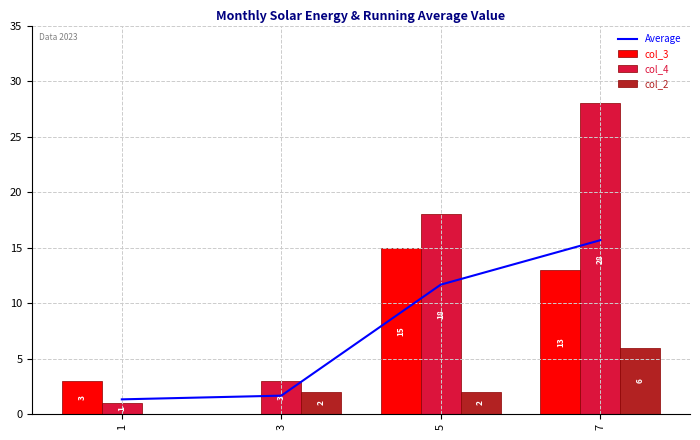

Is it true that col_4 equals 28.0 at 7?

True